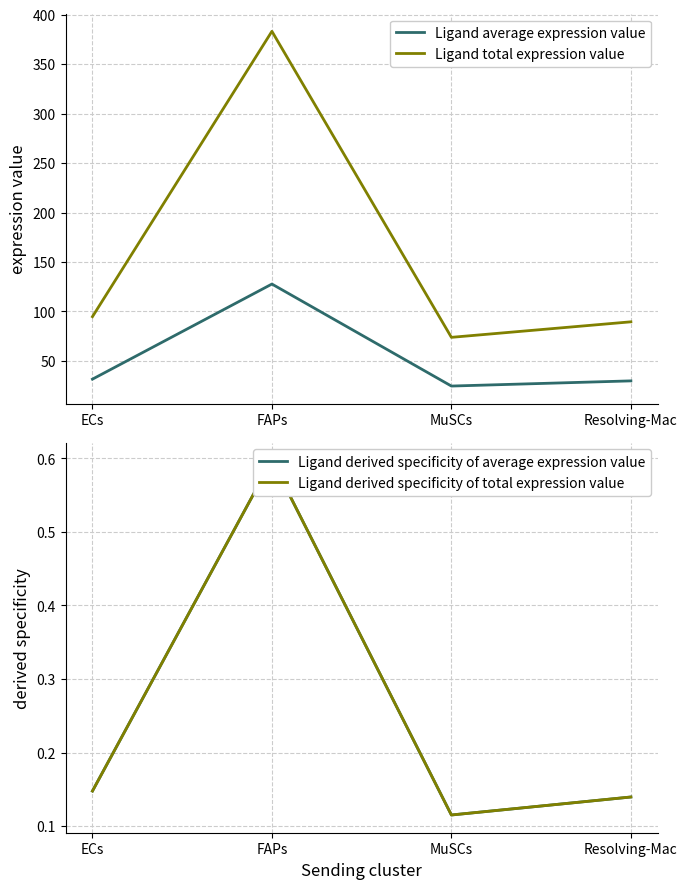

How many interior local peaks does the Ligand derived specificity of total expression value series have?

1